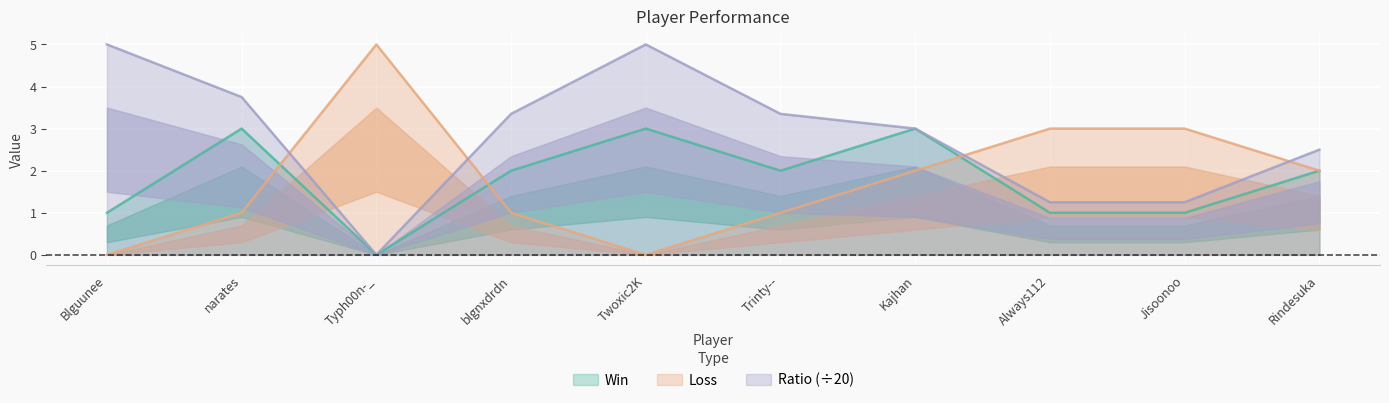

What are all the series names shown in the legend?

Win, Loss, Ratio